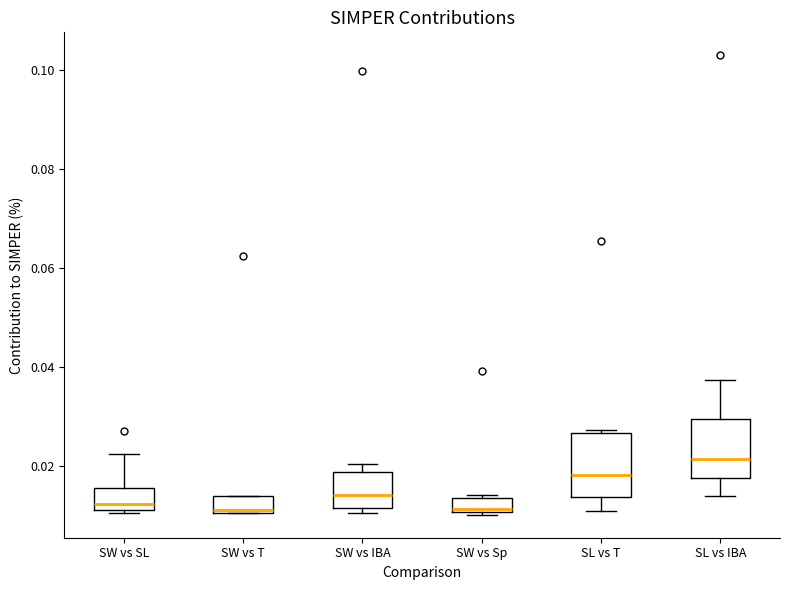

Which box's median line is the highest?

SL vs IBA